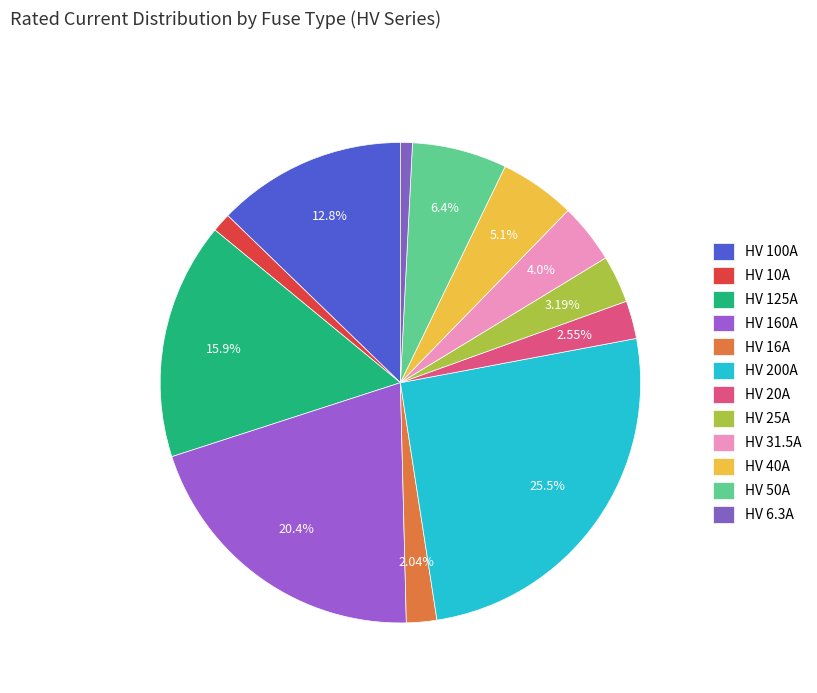

Count the number of slices in the pie.

12